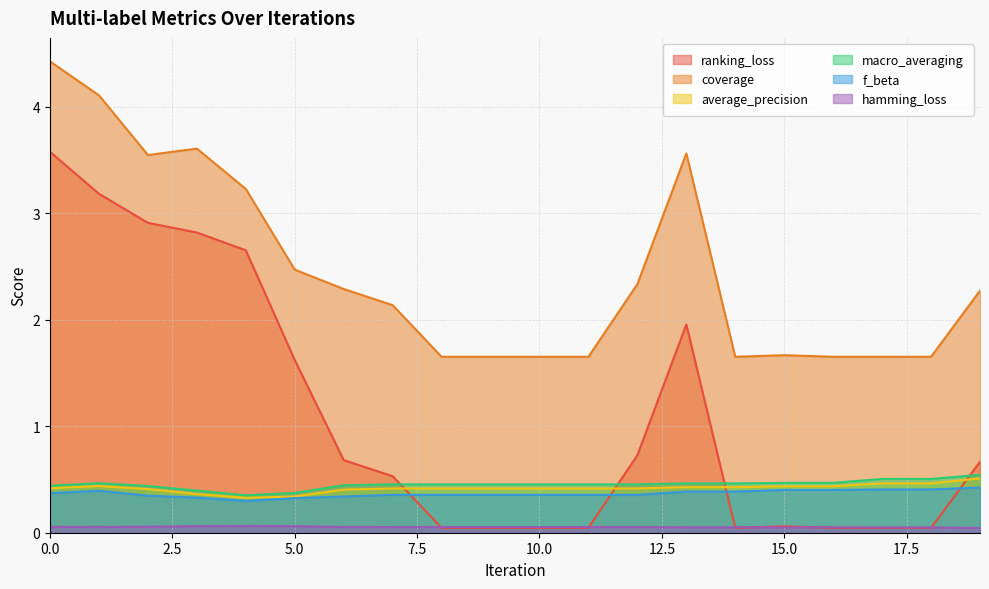

Between 5 and 14, which series saw the biggest shift?

ranking_loss